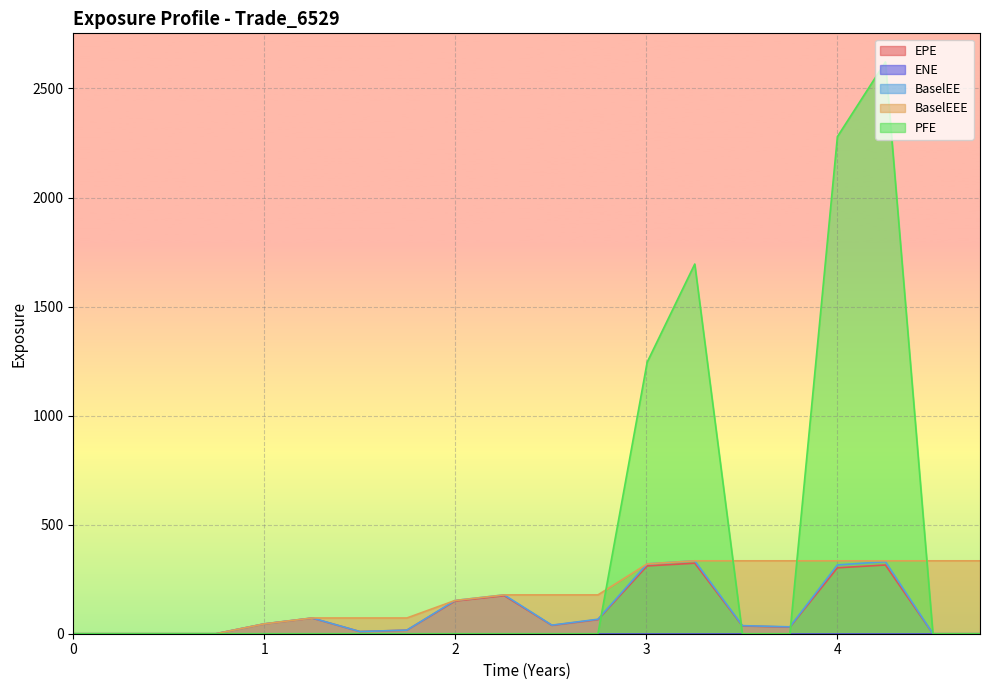

Is the value of PFE at 0.251366 greater than the value of EPE at 4.25137?

No